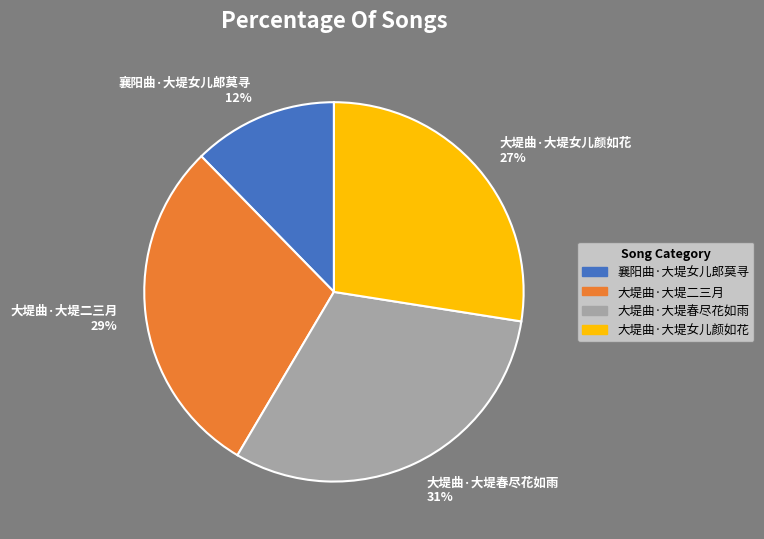

Which has a higher value, 大堤曲·大堤春尽花如雨 or 襄阳曲·大堤女儿郎莫寻?

大堤曲·大堤春尽花如雨